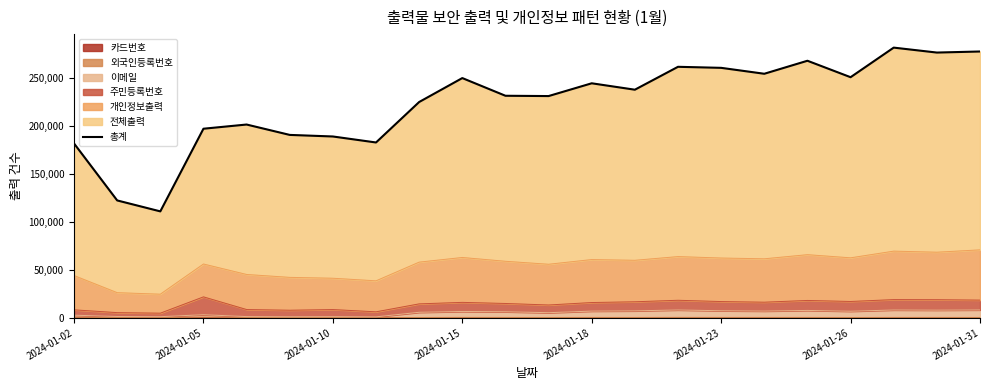

Reading right to left, transcribe all the data shown in this chart.

277710	276598	281752	250900	268052	254487	260663	261744	237869	244556	231233	231548	249996	225035	182831	189084	190726	201553	197177	110986	122404	181814